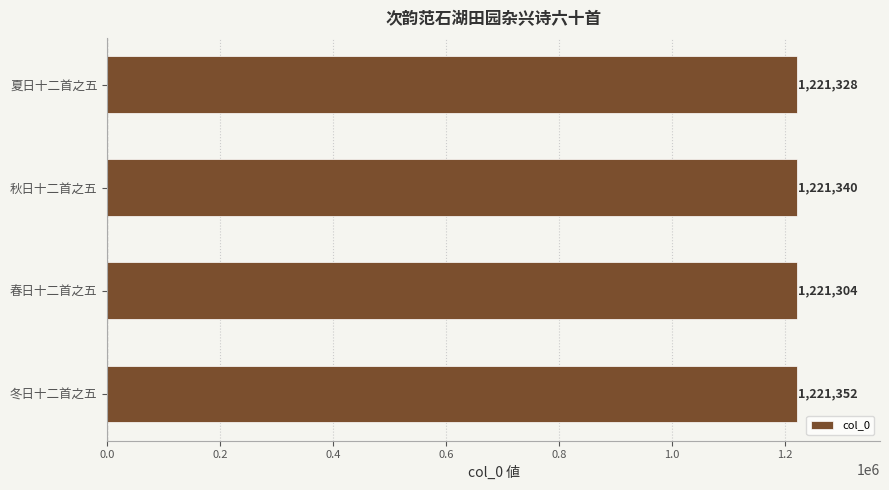

Reading bottom to top, what are all the values shown in this chart?

冬日十二首之五=1221352	春日十二首之五=1221304	秋日十二首之五=1221340	夏日十二首之五=1221328